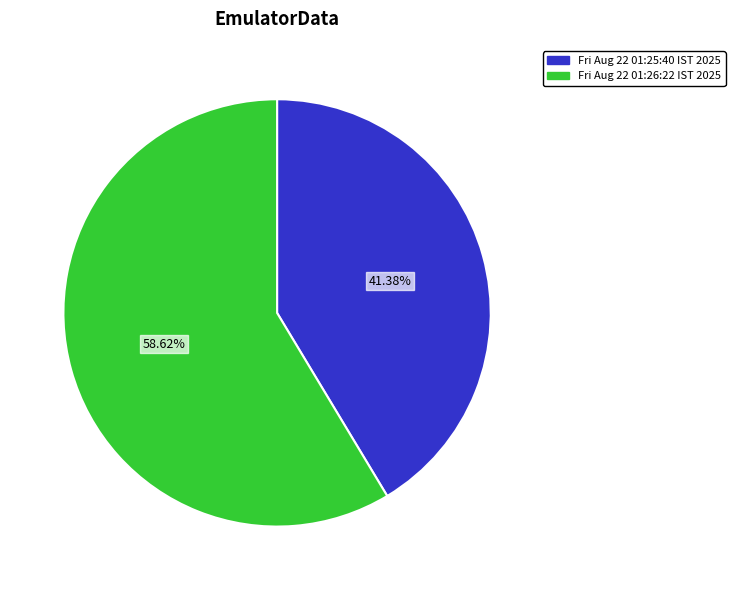

How many slices are in this pie chart?

2